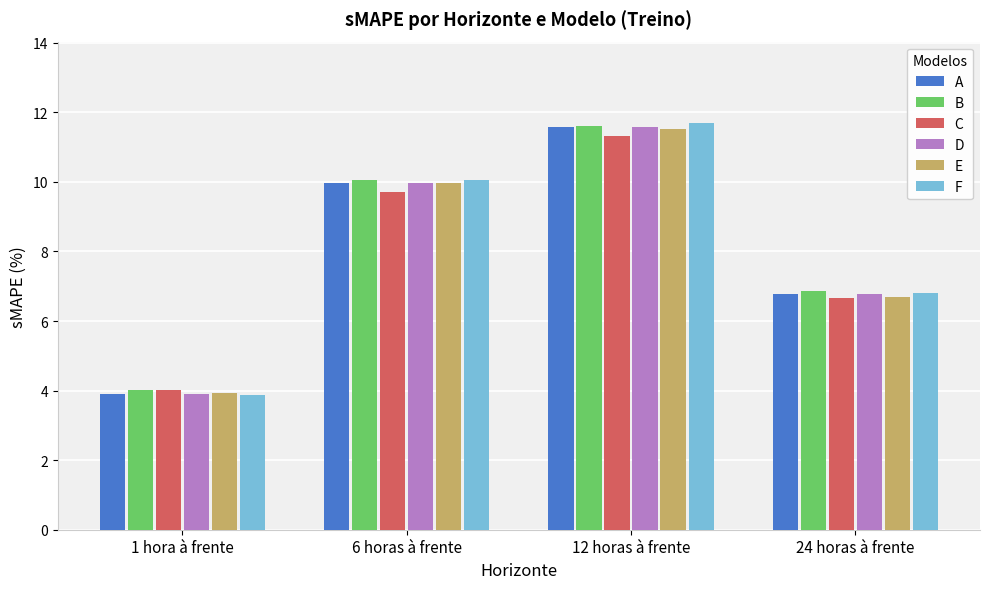

How many values in the E series exceed 9?

2